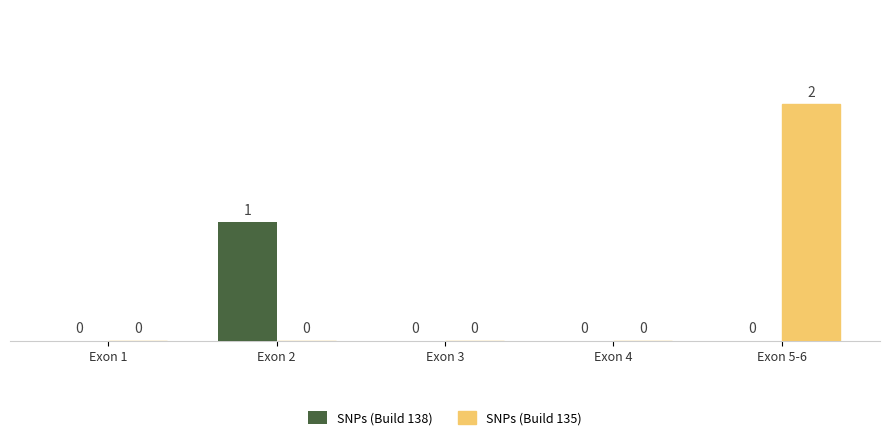

What is the maximum value for SNPs (Build 135)?

2